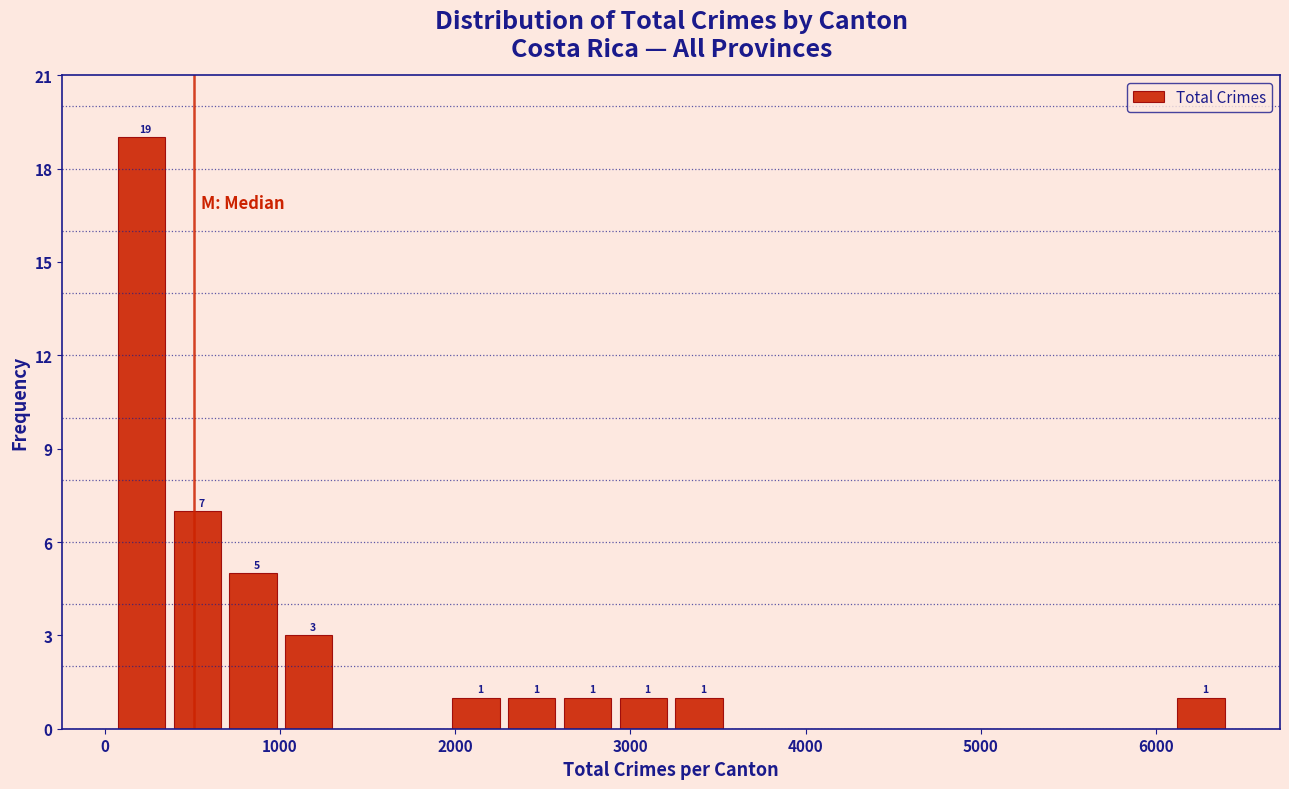

Around what value on the x-axis is the tallest bar? Give the approximate position of its centre, as read against the axis.

200